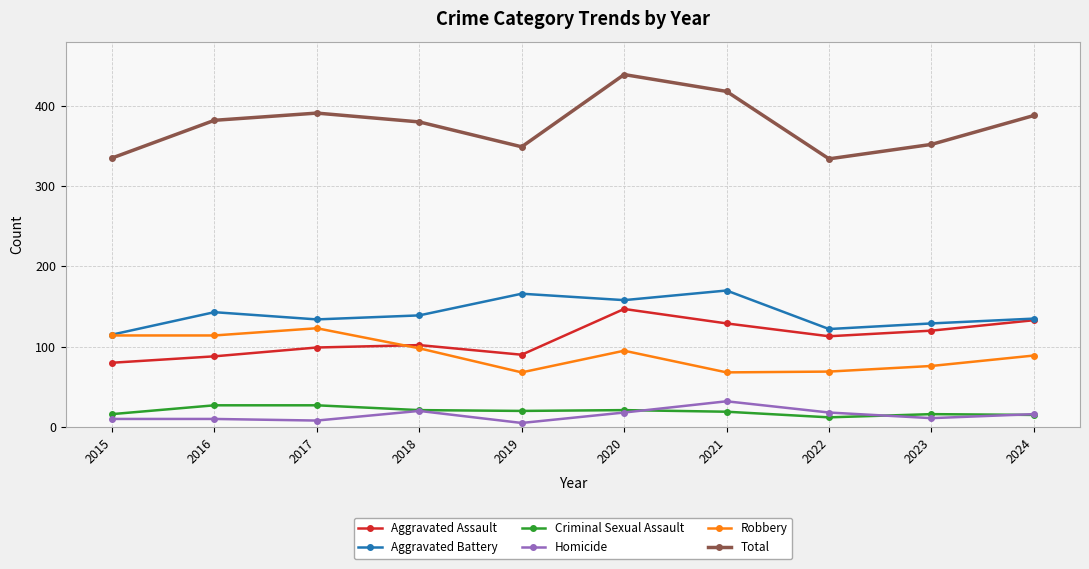

Is the value of Aggravated Assault at 2019 greater than the value of Total at 2016?

No